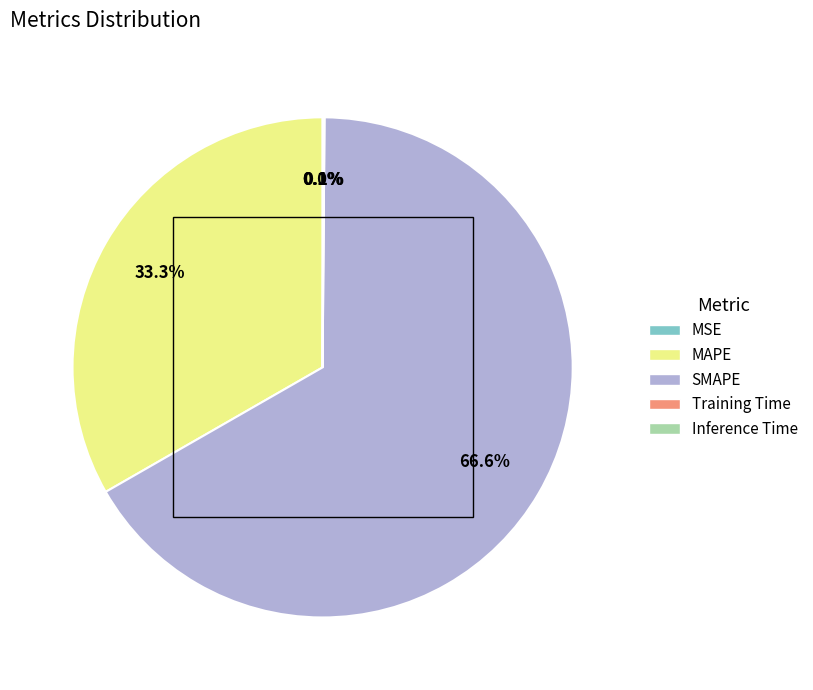

Which category has the smallest portion of the pie?

MSE